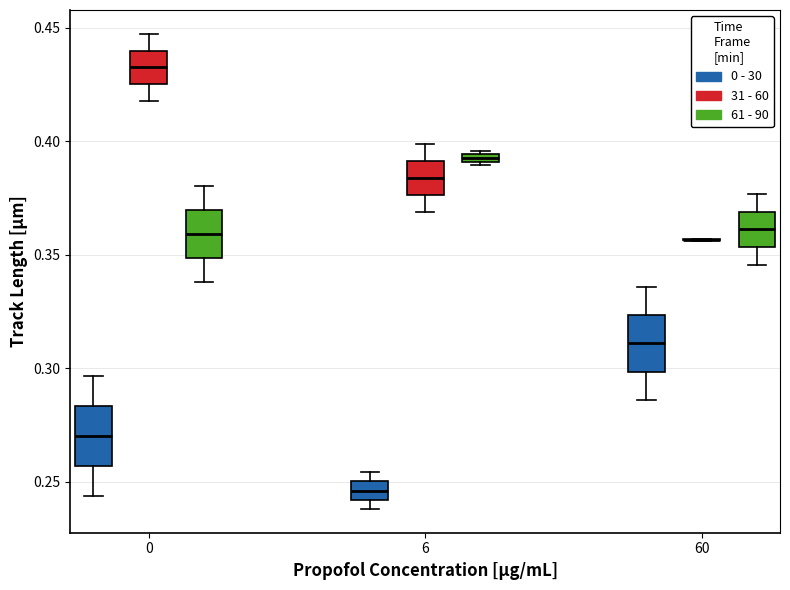

Where is the lower edge of the box for 6 (0 - 30) on the y-axis? The values are not printed on the chart, so give them approximately, as read against the axis.

0.240